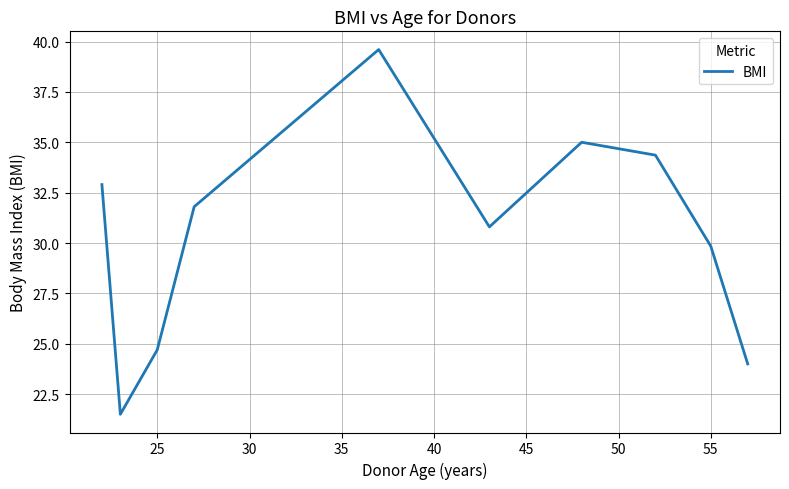

What is the difference between the maximum and second lowest values?

15.6